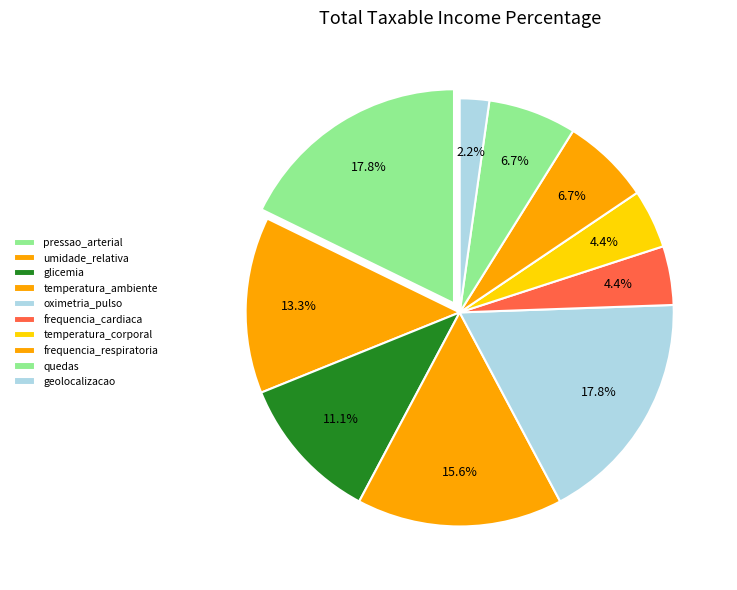

What is the ratio of the value at temperatura_ambiente to the value at glicemia?

1.4